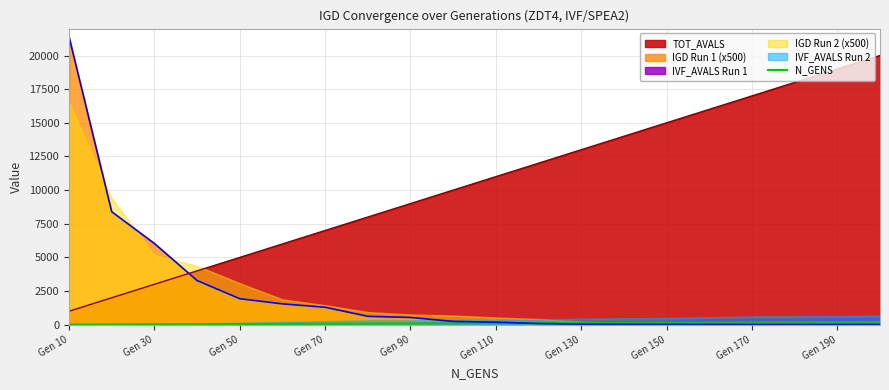

Is it true that the value at Gen 170 is 262?

False